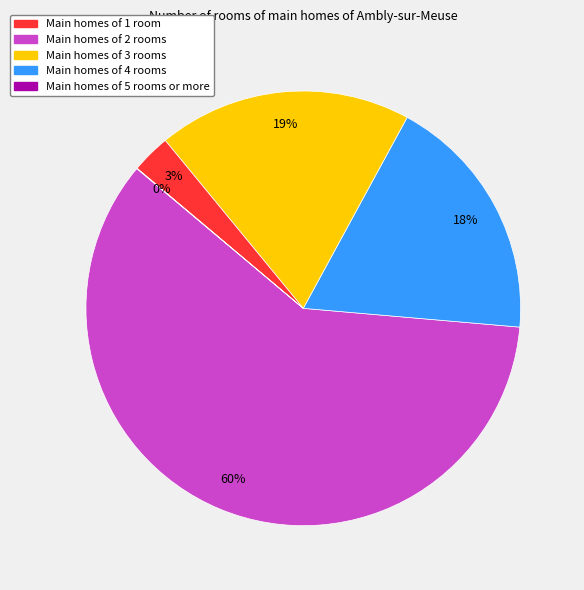

Does any single category account for the majority?

Yes